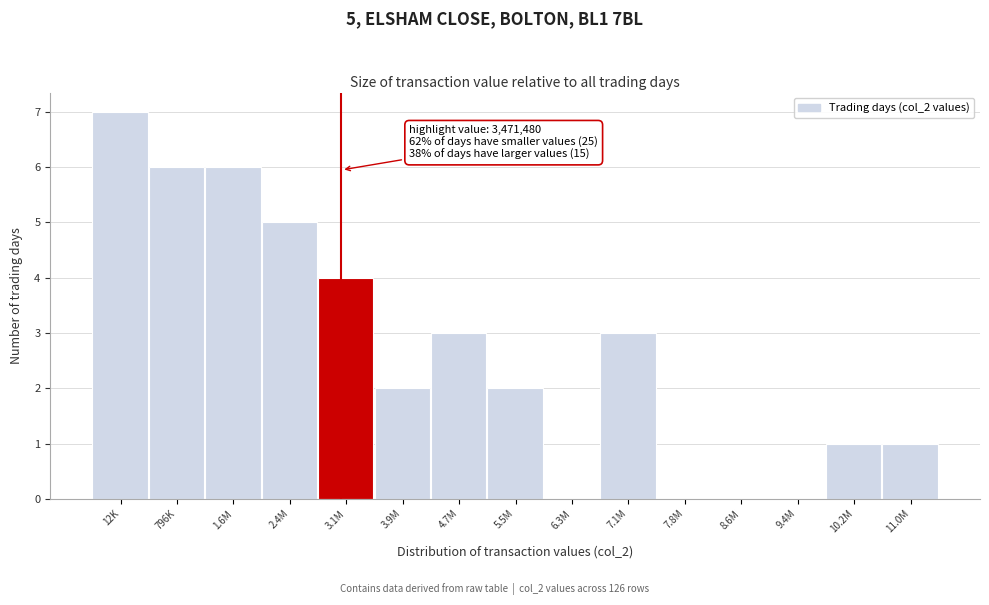

Reading left to right, transcribe all the data shown in this chart.

12K=7	796K=6	1.6M=6	2.4M=5	3.1M=4	3.9M=2	4.7M=3	5.5M=2	6.3M=0	7.1M=3	7.8M=0	8.6M=0	9.4M=0	10.2M=1	11.0M=1